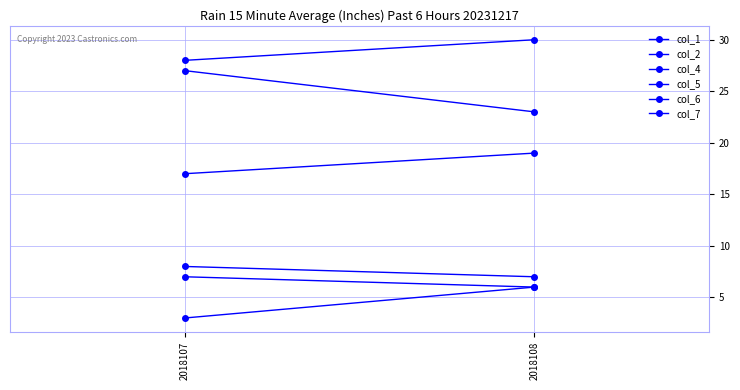

How many distinct data groups are displayed?

6